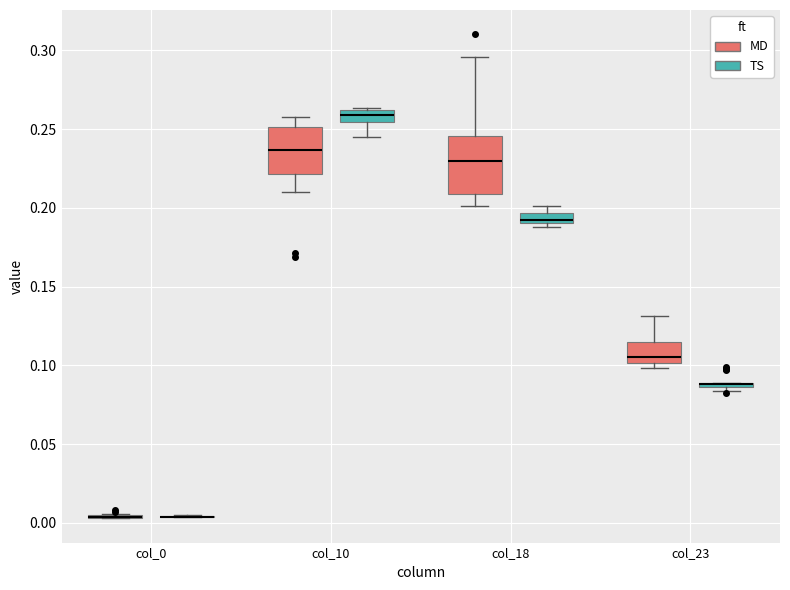

Where is the lower edge of the box for col_23 (MD) on the y-axis? The values are not printed on the chart, so give them approximately, as read against the axis.

0.100